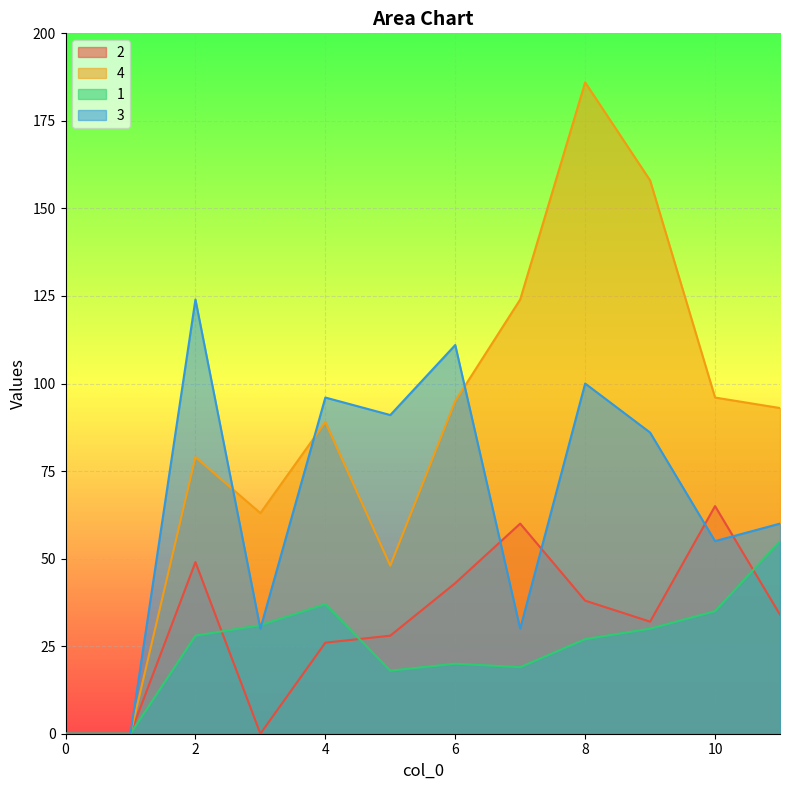

Reading left to right, transcribe all the data shown in this chart.

2: 0=0	1=0	2=49	3=0	4=26	5=28	6=43	7=60	8=38	9=32	10=65	11=34
4: 0=0	1=0	2=79	3=63	4=89	5=48	6=95	7=124	8=186	9=158	10=96	11=93
1: 0=0	1=0	2=28	3=31	4=37	5=18	6=20	7=19	8=27	9=30	10=35	11=55
3: 0=0	1=0	2=124	3=30	4=96	5=91	6=111	7=30	8=100	9=86	10=55	11=60